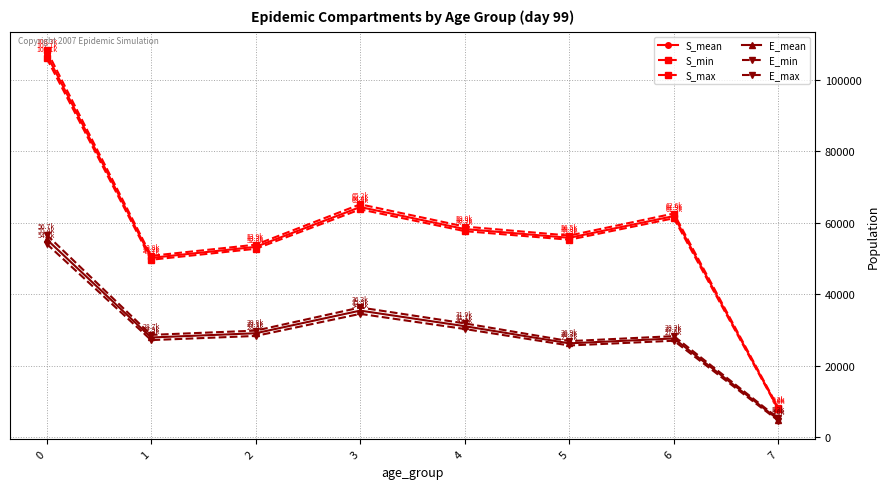

What is the total value across all series at 4?

268217.7